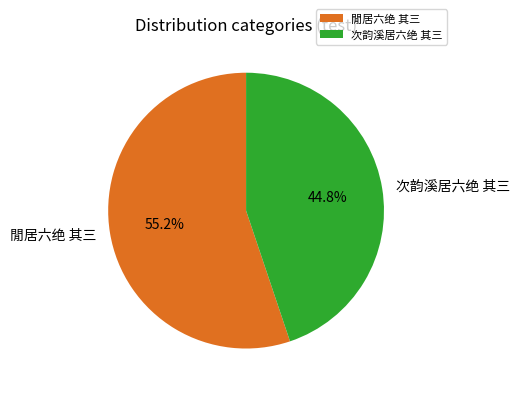

To the nearest percent, what percentage of the pie is 次韵溪居六绝 其三?

45%